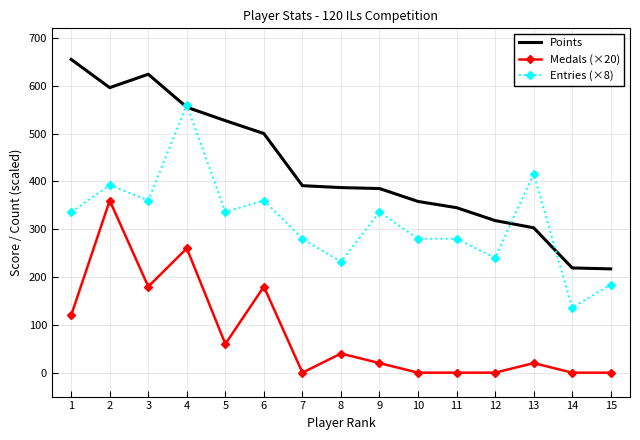

At which category is the sum across all series the highest?

4